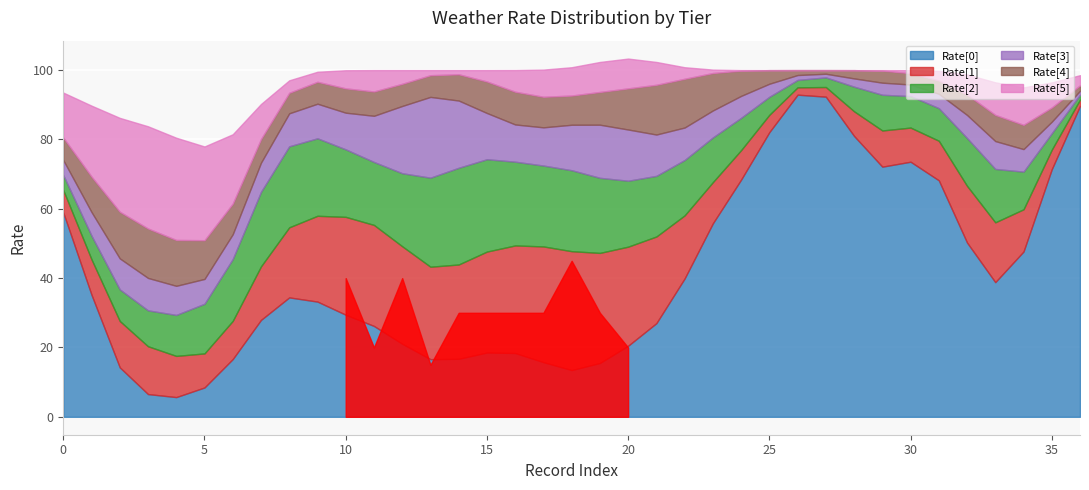

What is the approximate value of Rate[3] at 4, to the nearest 10?

10